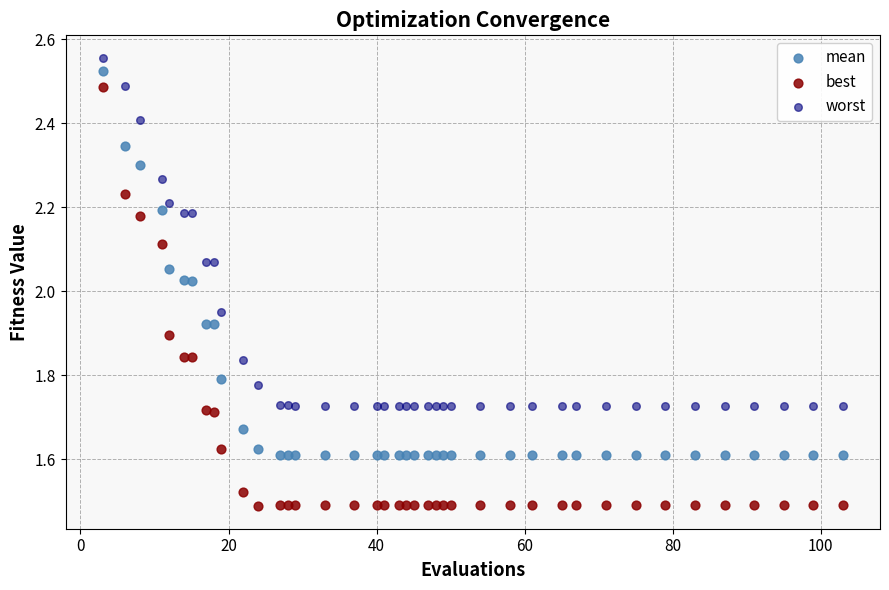

Which series reaches the maximum Y coordinate?

worst